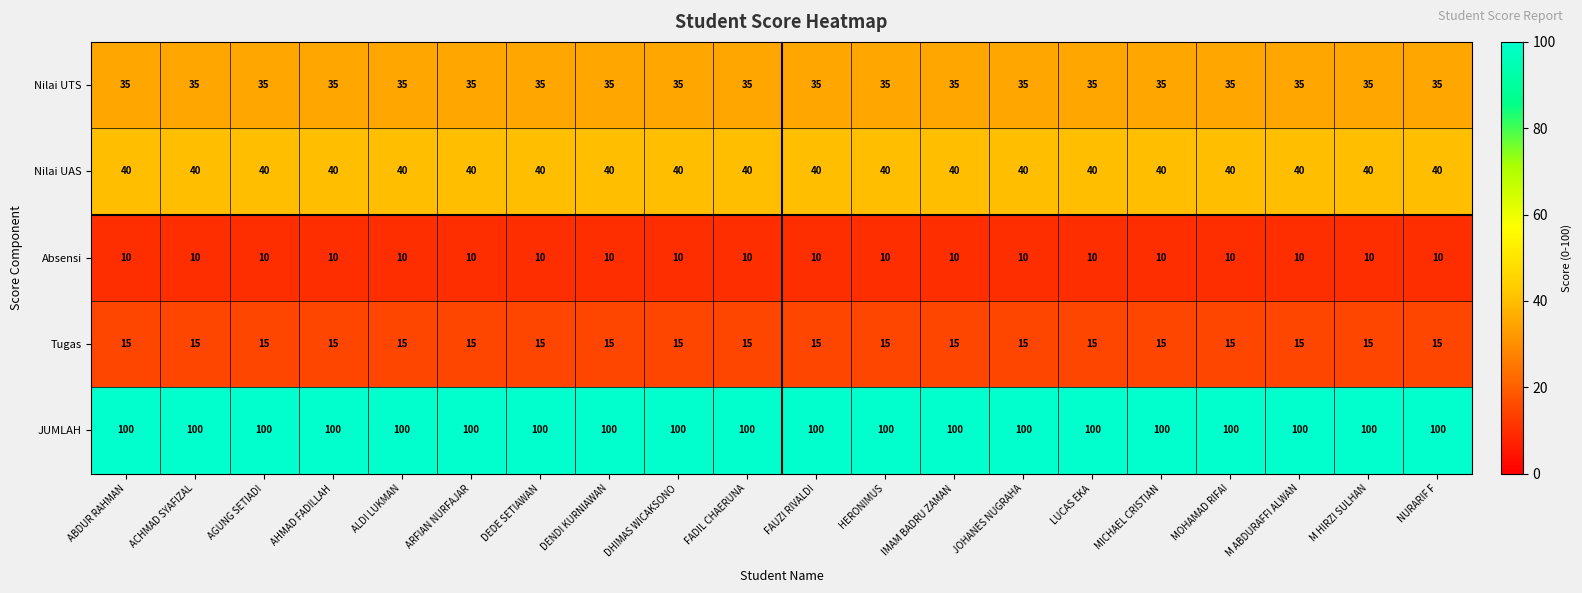

The Nilai UTS series shows 48 at M HIRZI SULHAN. True or false?

False